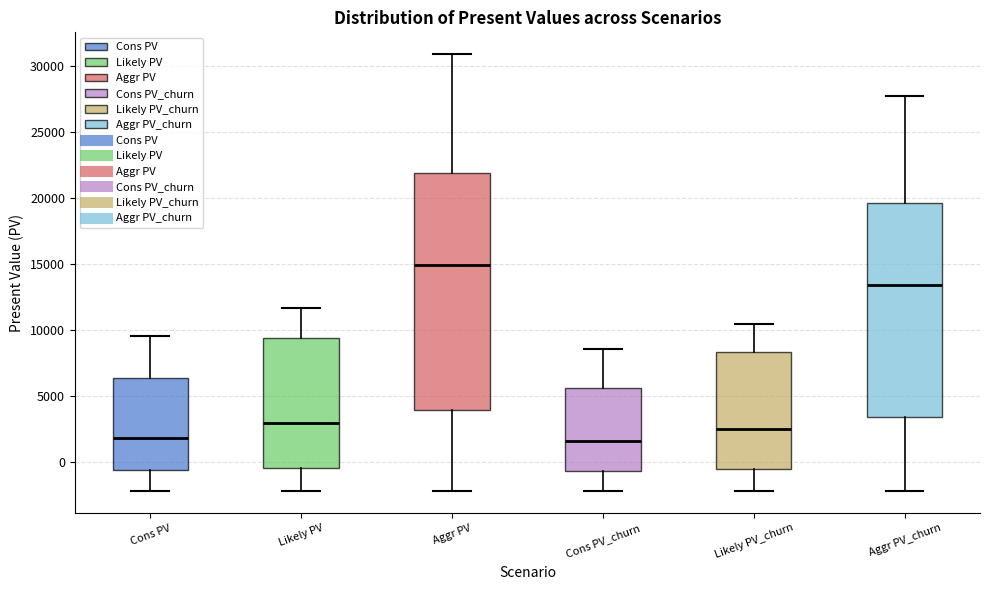

Comparing the boxes themselves (not the whiskers), which one is the tallest?

Aggr PV